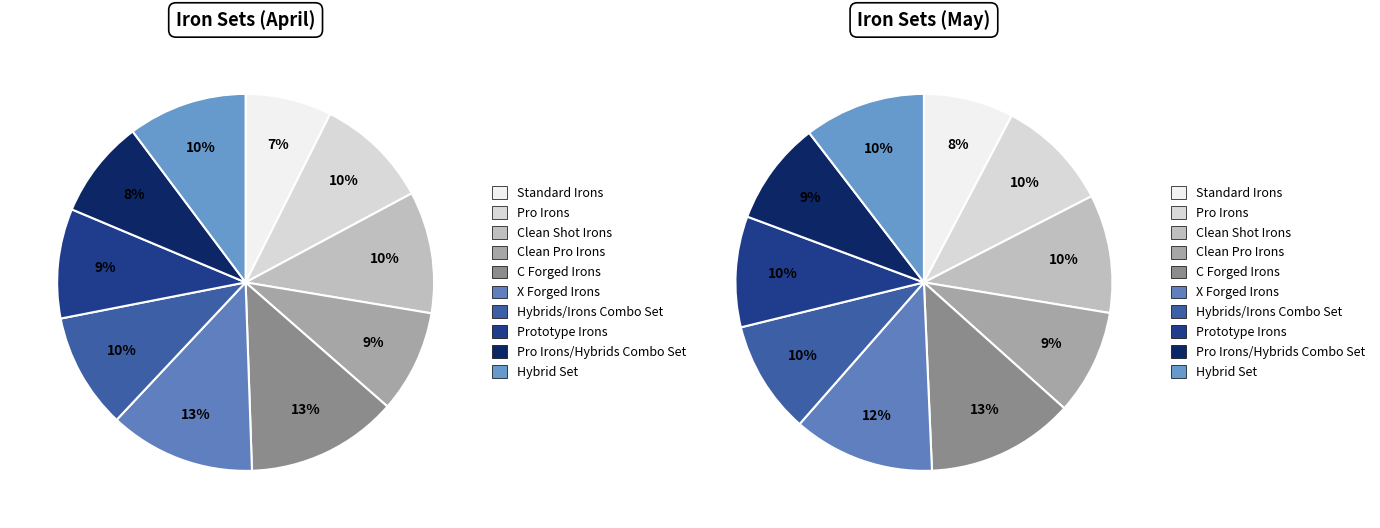

To the nearest percent, what is the difference between the largest and smallest slice percentages?

5%